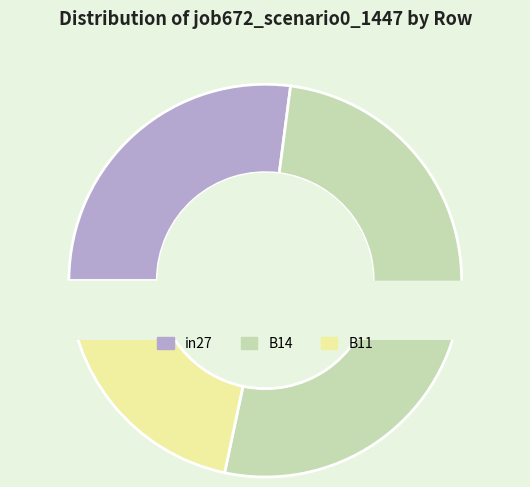

True or false: B11 accounts for 14% of the total.

False